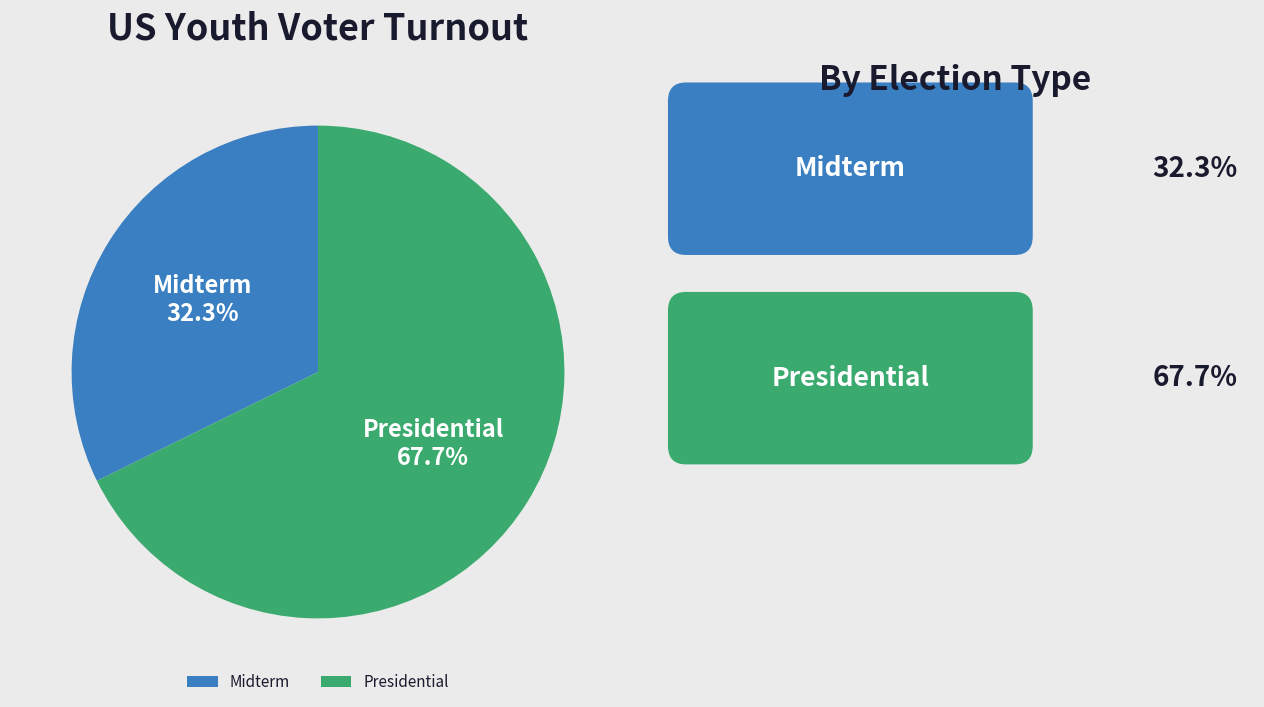

Which category accounts for the majority?

Presidential